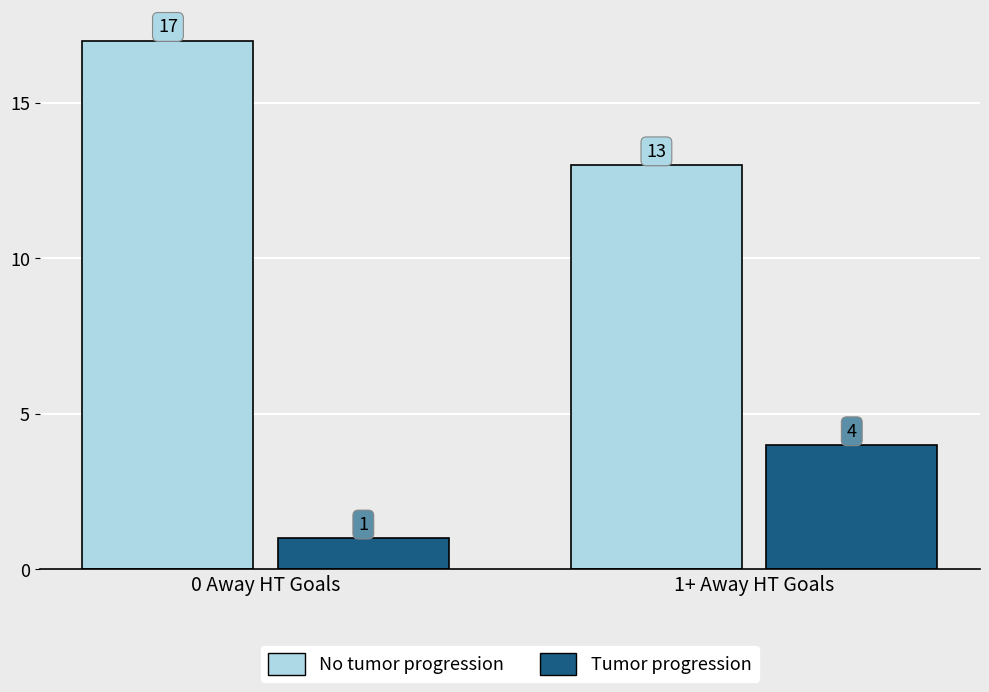

The No tumor progression series shows 17 at 0 Away HT Goals. True or false?

True